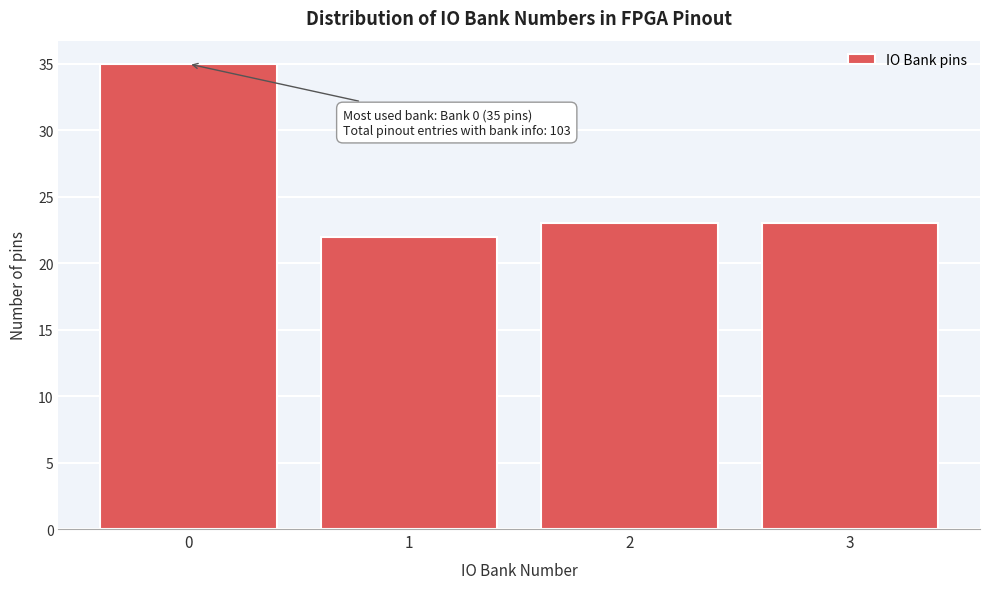

Reading left to right, extract all data points from this chart.

0=35	1=22	2=23	3=23